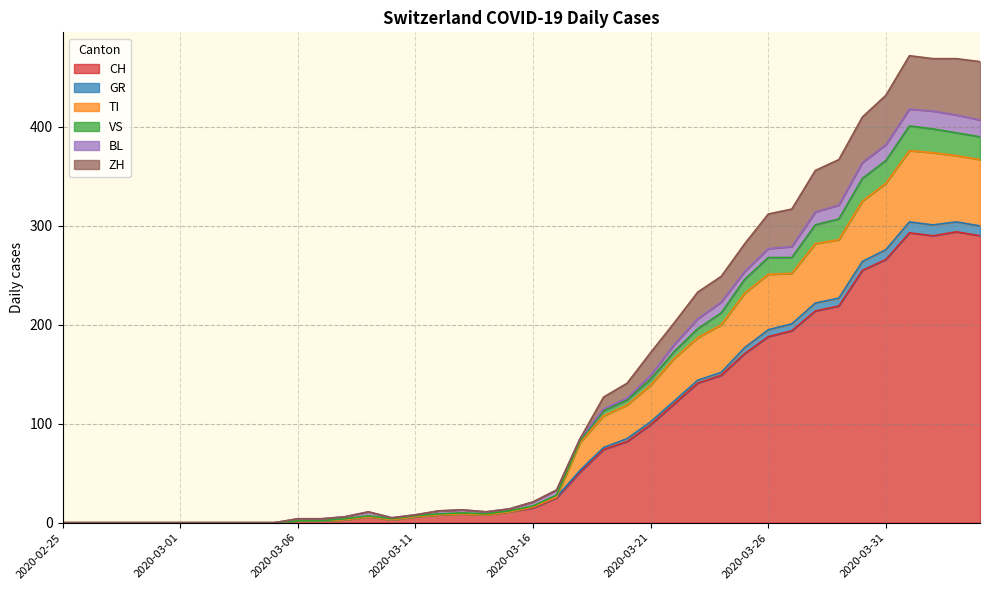

What is the maximum value for CH?

294